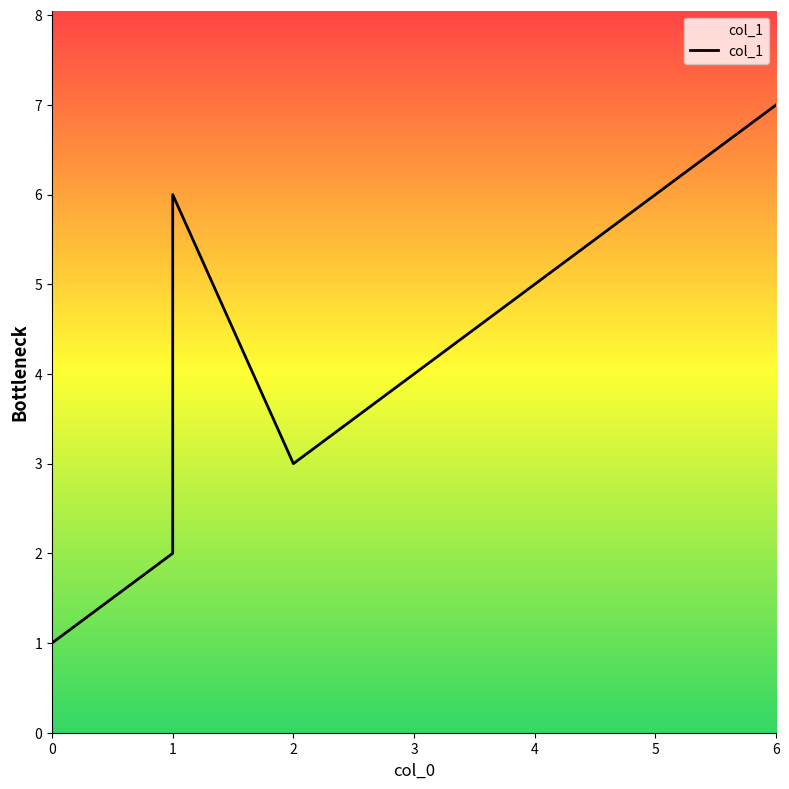

Between 4 and 1, which is larger?

4